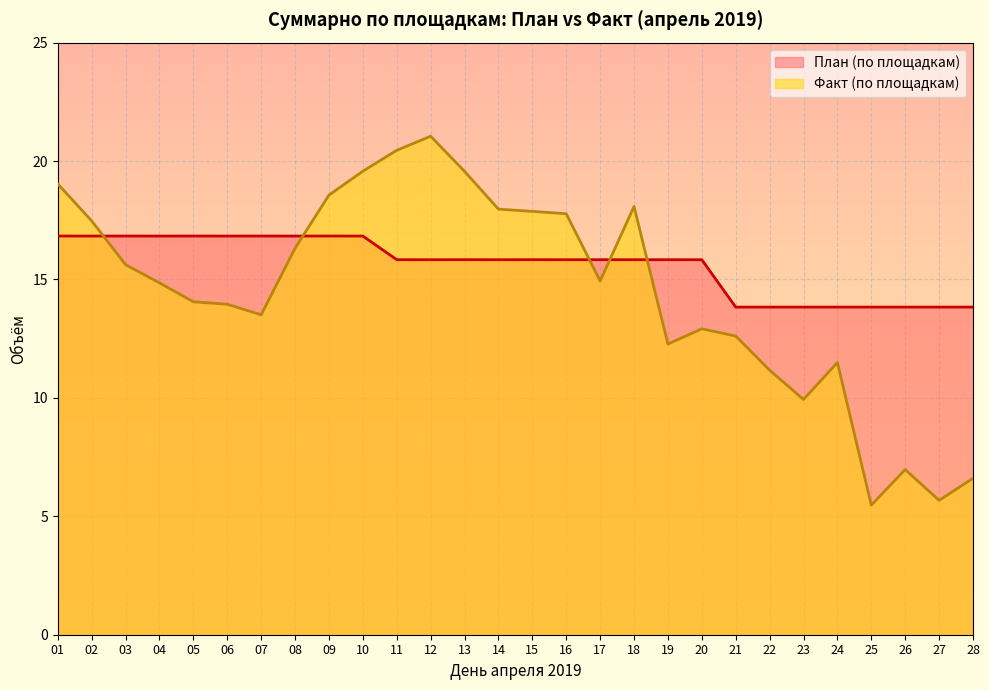

What are all the series names shown in the legend?

План (по площадкам), Факт (по площадкам)